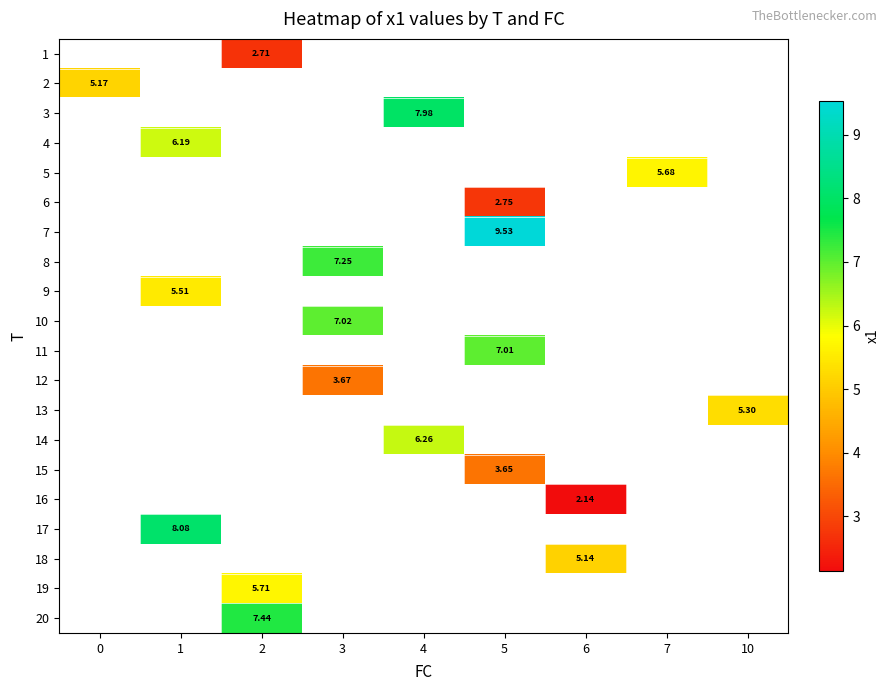

Which label corresponds to the smallest value in the chart?

6